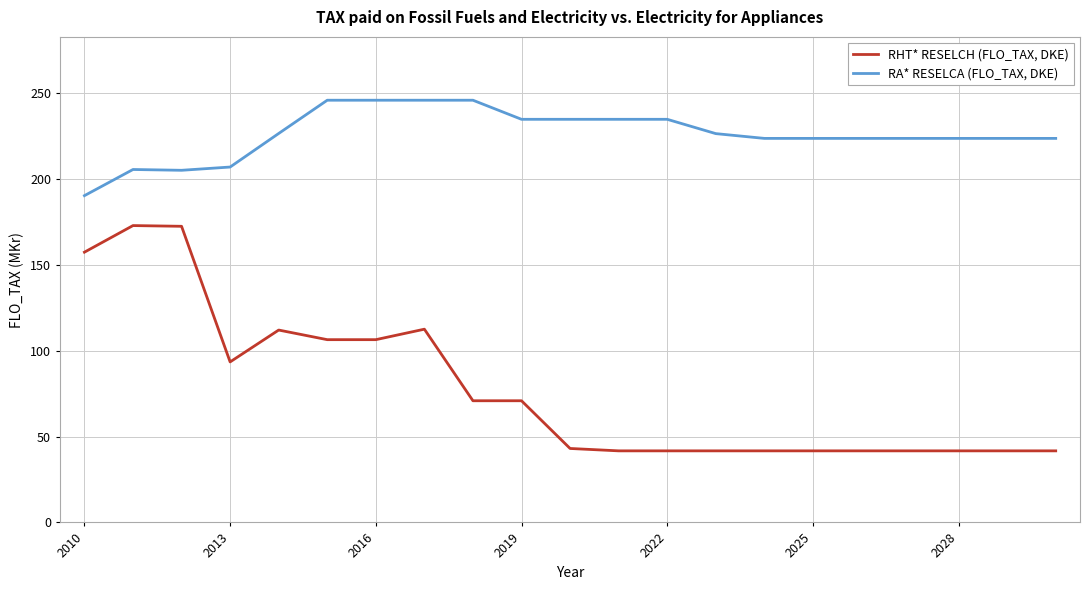

Rank the series by their average value, from lowest to highest.

RHT* RESELCH (FLO_TAX, DKE), RA* RESELCA (FLO_TAX, DKE)